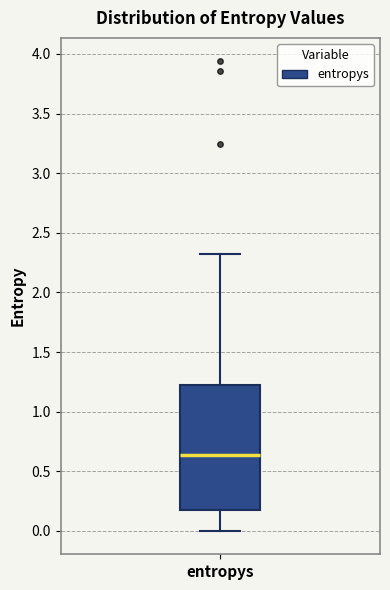

Transcribe this box plot: give where the median line is, the range the box spans, and where the two whiskers end, as read against the y-axis. The values are not printed on the chart, so give them approximately, as read against the axis.

median 0.65, box 0.15 to 1.25, whiskers 0.00 to 2.30